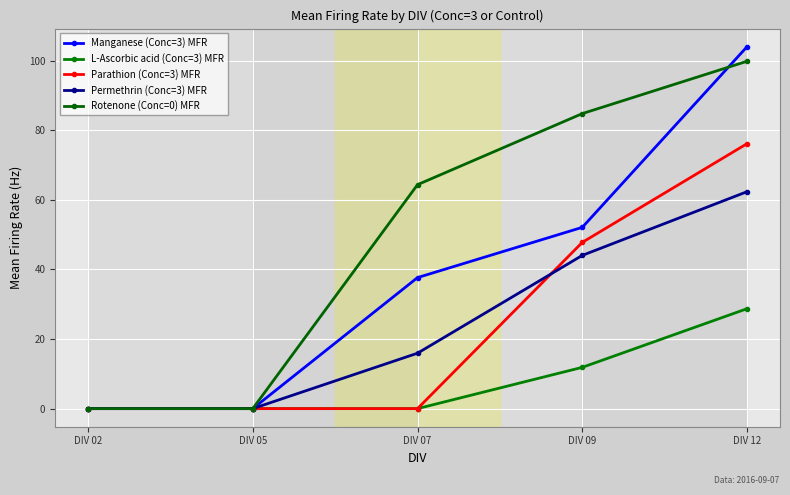

At which label does Manganese (Conc=3) MFR first exceed 37?

DIV 07